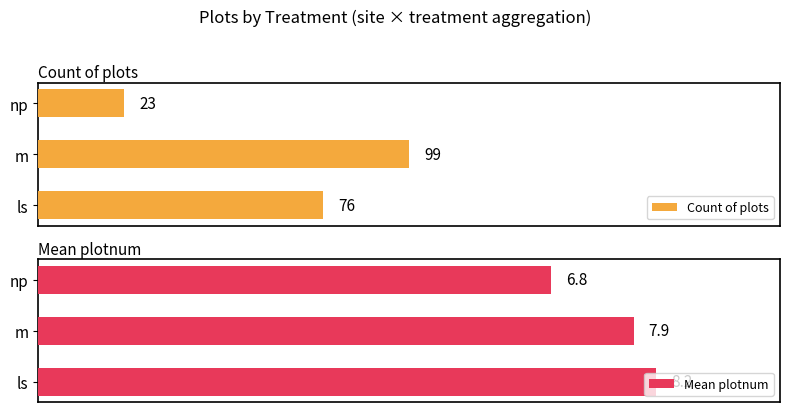

Which category has the lowest value in the Mean plotnum series?

np